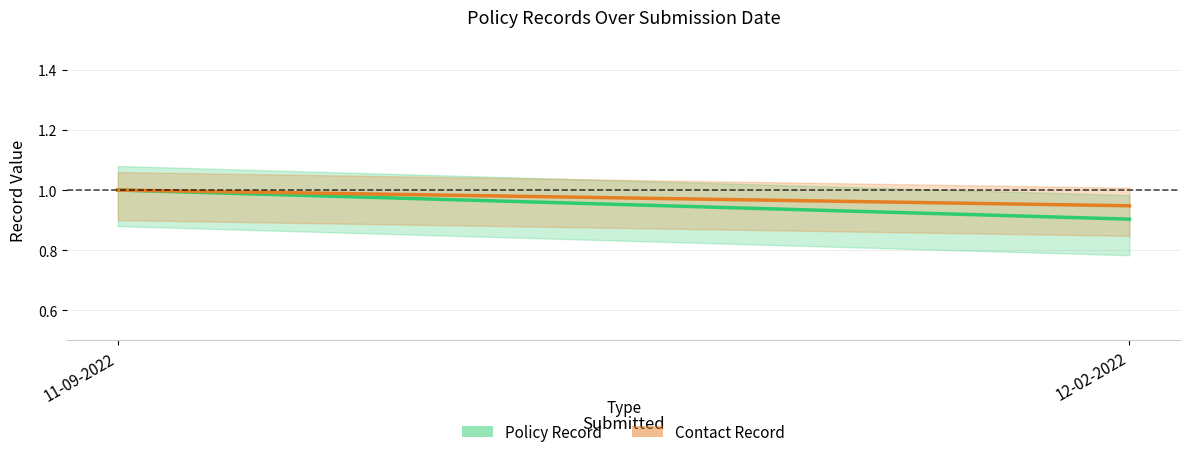

Which series has the largest range (max minus min)?

Policy Record